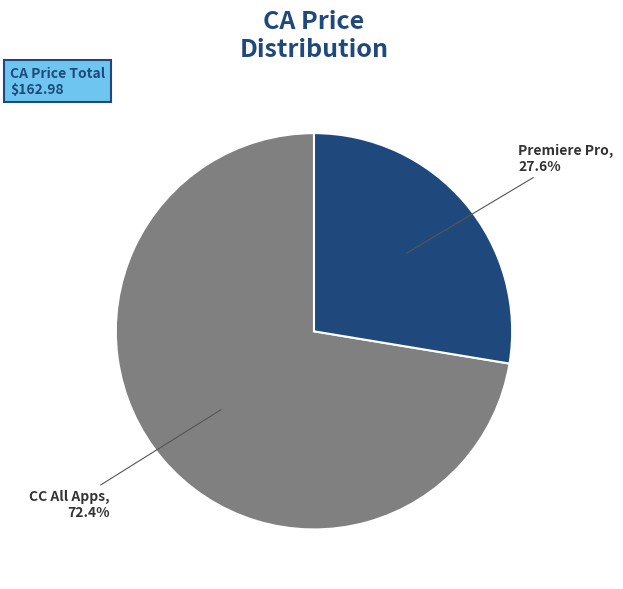

Is there a majority slice in this chart?

Yes